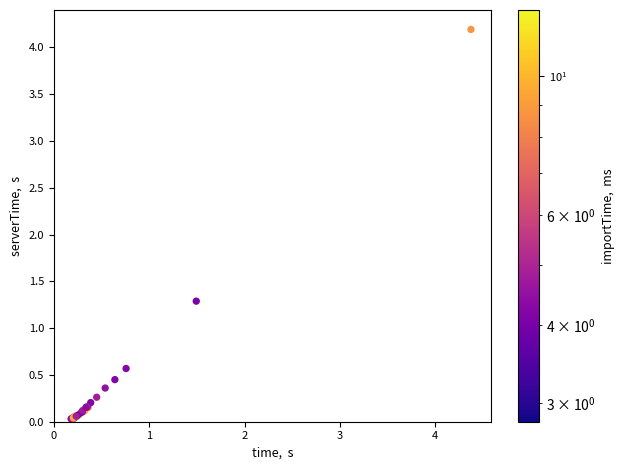

What Y value in the scatter plot is closest to 2?

1.3